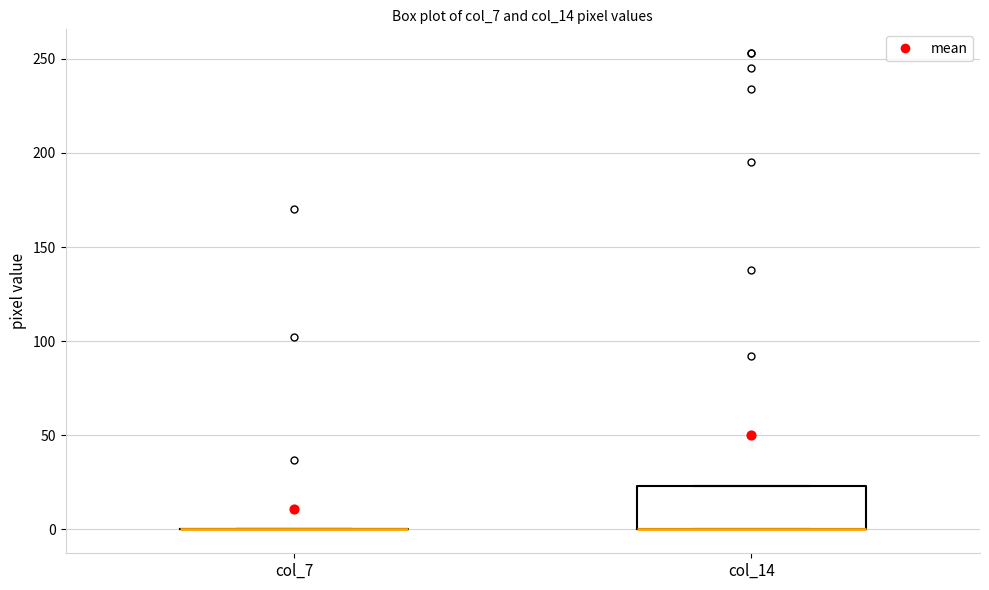

Reading left to right, read every box against the y-axis: the position of its median line, the range the box covers, and the ends of its whiskers. The values are not printed on the chart, so give them approximately, as read against the axis.

col_7: box collapsed to a line at 0, whiskers 0 to 0
col_14: median 0 (drawn on the box's lower edge), box 0 to 25, whiskers 0 to 25